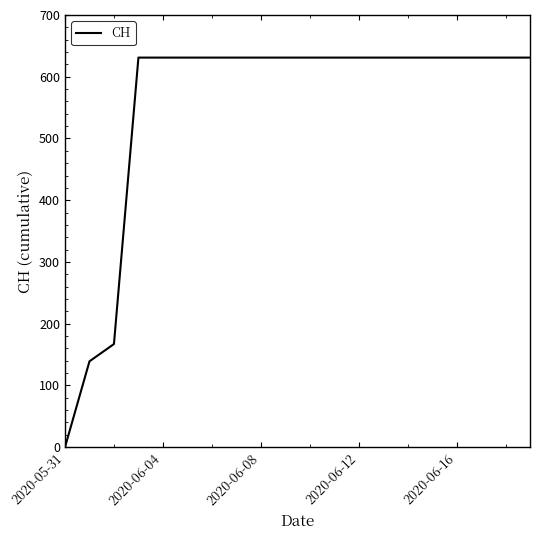

How many lines are shown in the chart?

1